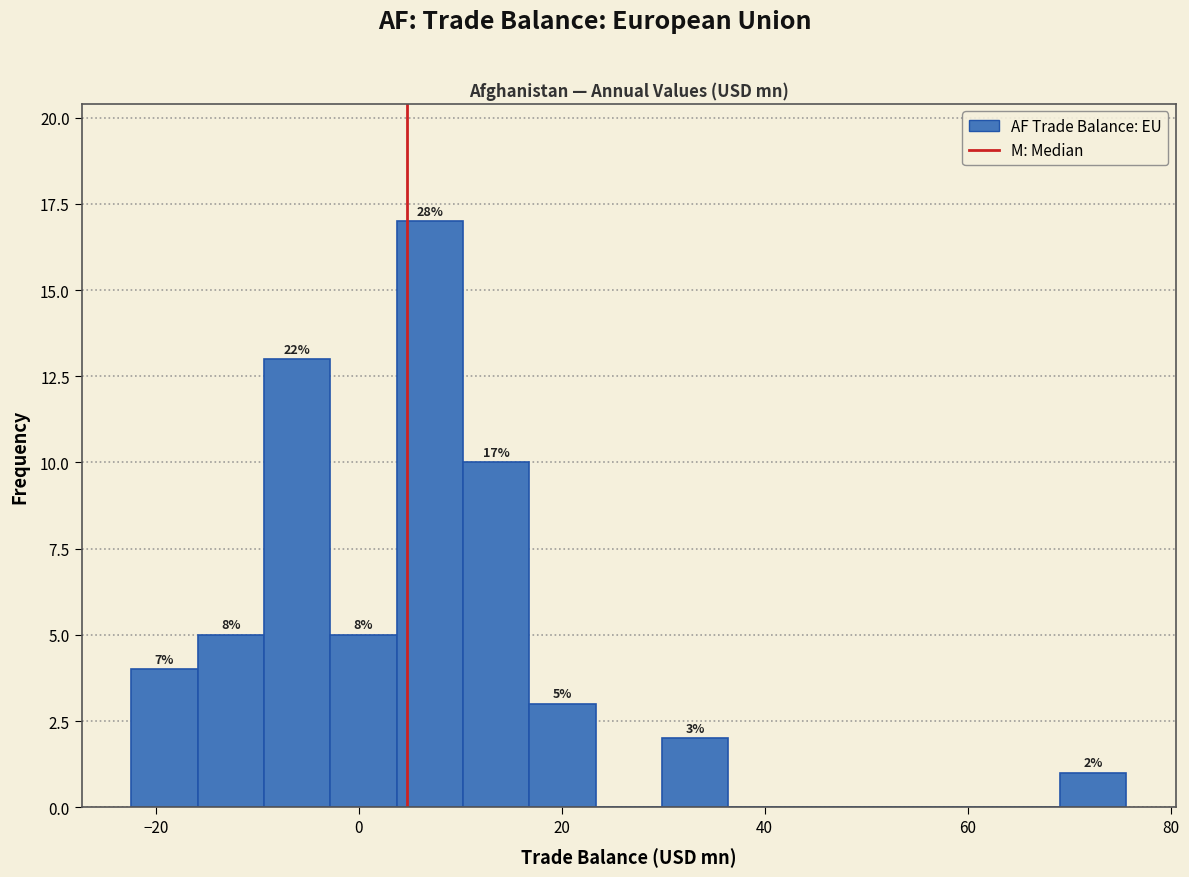

Around what value on the x-axis is the tallest bar? Give the approximate position of its centre, as read against the axis.

6